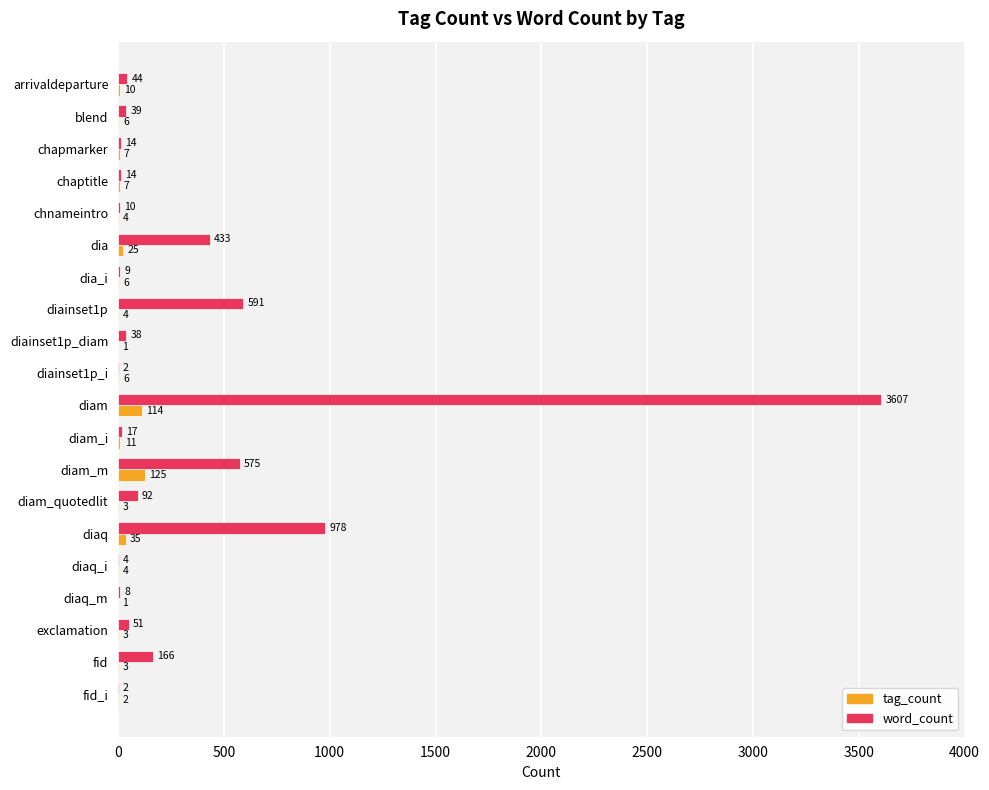

The value of tag_count at chaptitle is 7. True or false?

True